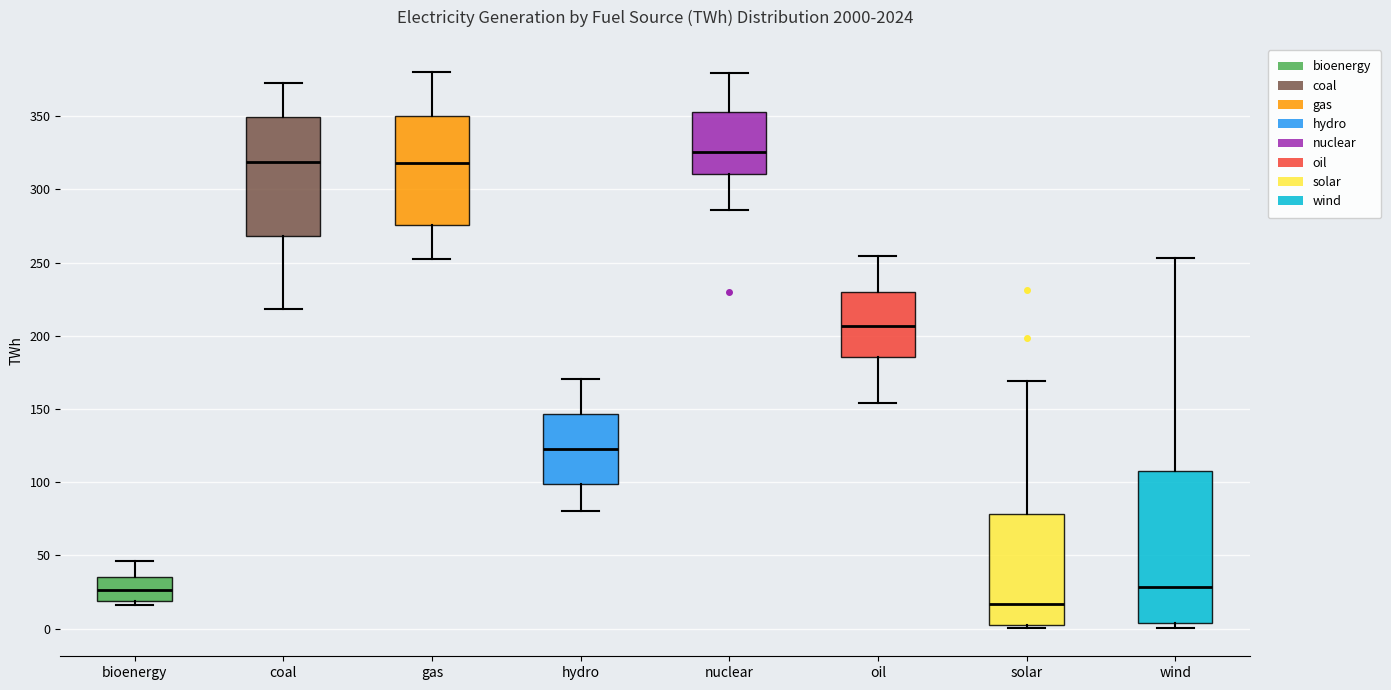

Which box is the tallest, from its lower edge to its upper edge?

wind